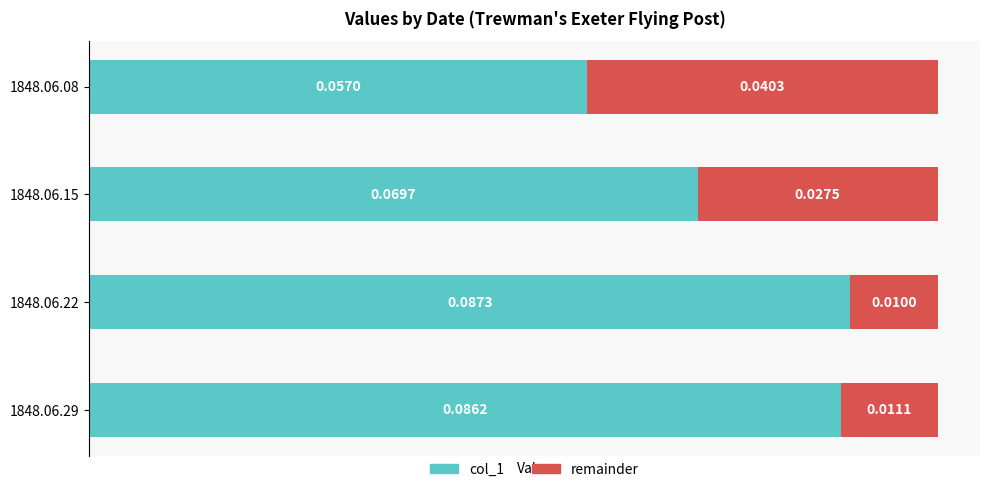

List the labels in order of col_1 value, largest first.

1848.06.22, 1848.06.29, 1848.06.15, 1848.06.08